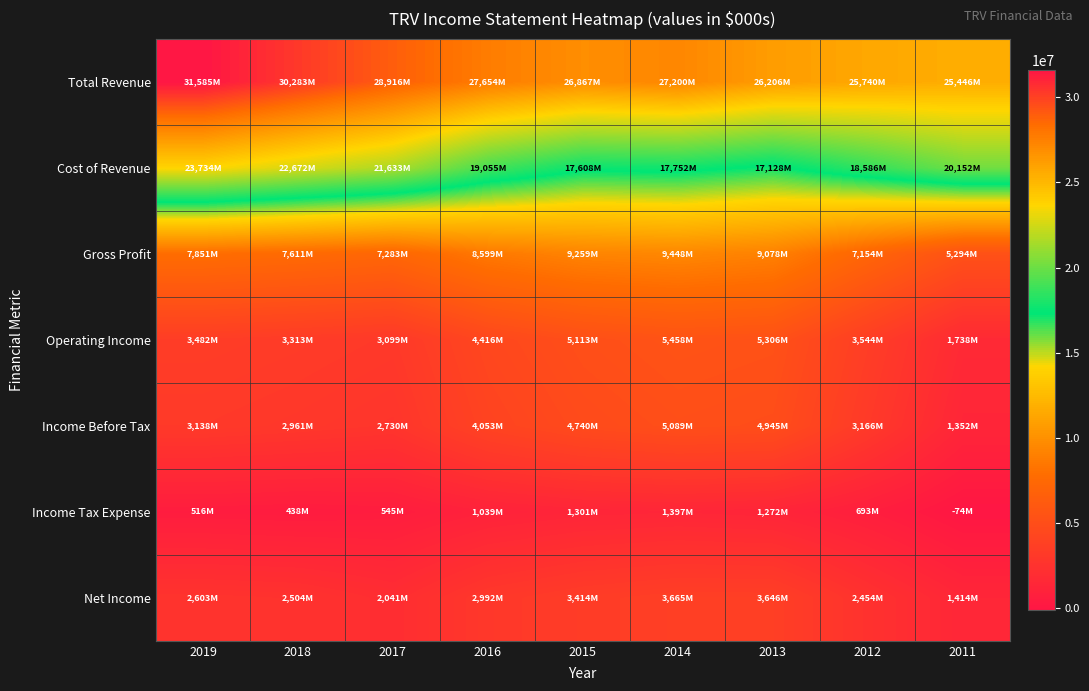

At 2019, list the series in order from largest to smallest.

Total Revenue, Cost of Revenue, Gross Profit, Operating Income, Income Before Tax, Net Income, Income Tax Expense